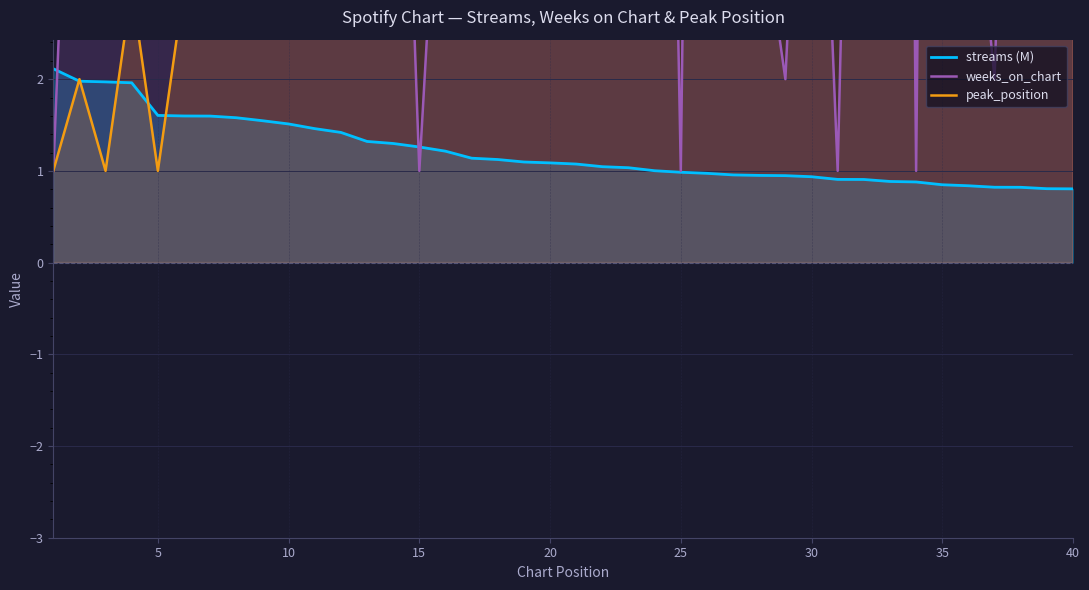

True or false: streams (M) has more than 0 points higher than both neighbors.

False